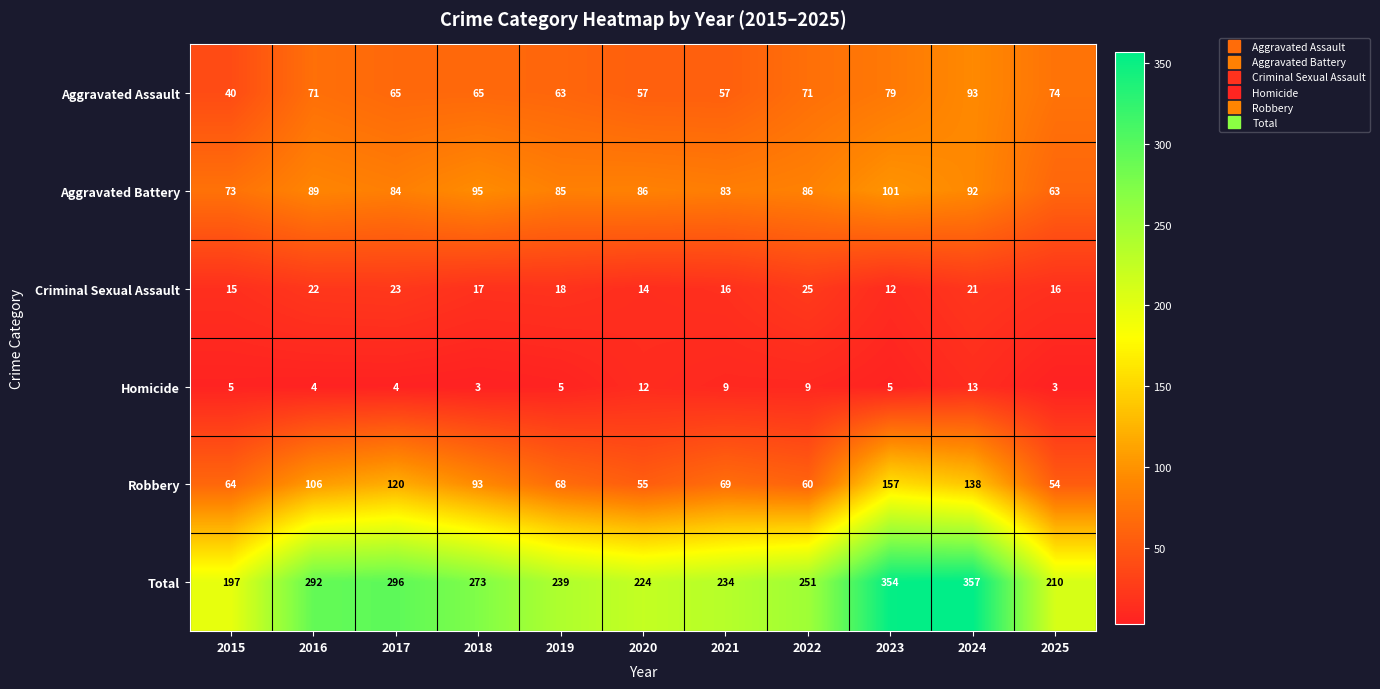

How many data points does each series have?

11